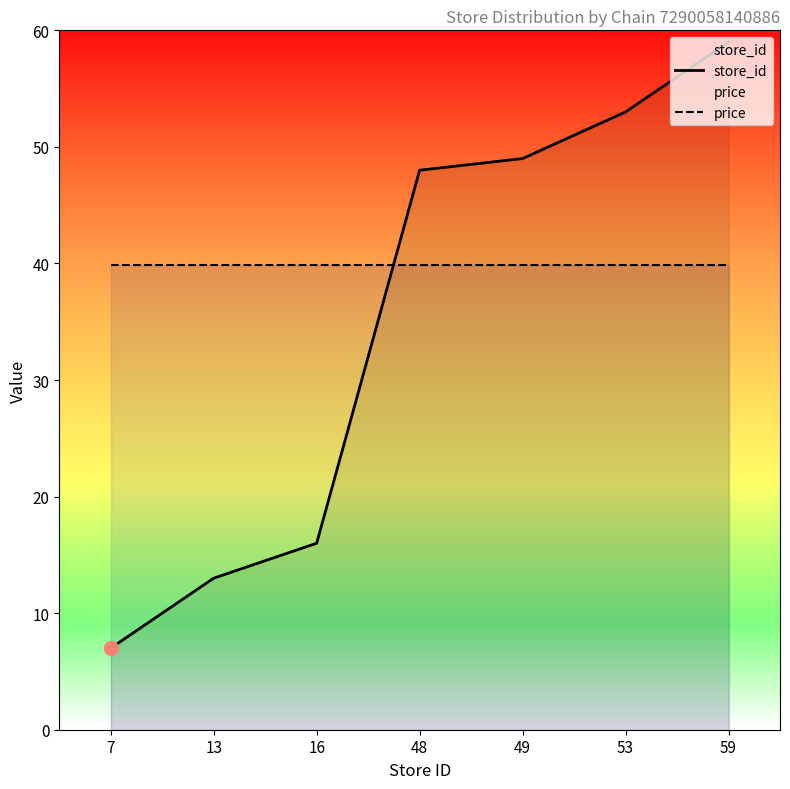

Is it true that price equals 39.9 at 13?

True